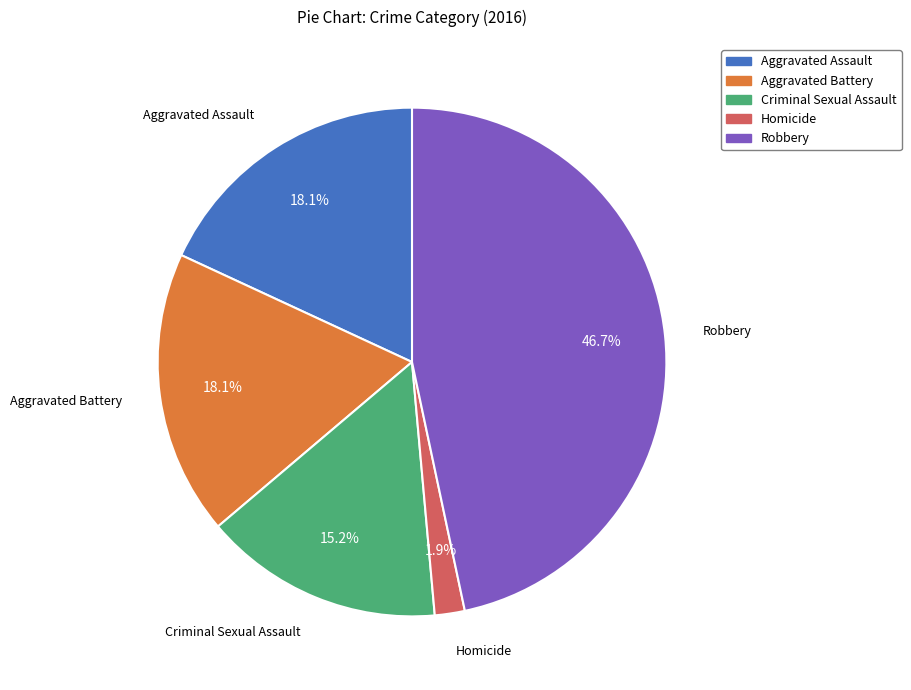

Approximately how many times larger is the value at Aggravated Assault compared to Criminal Sexual Assault?

1.2